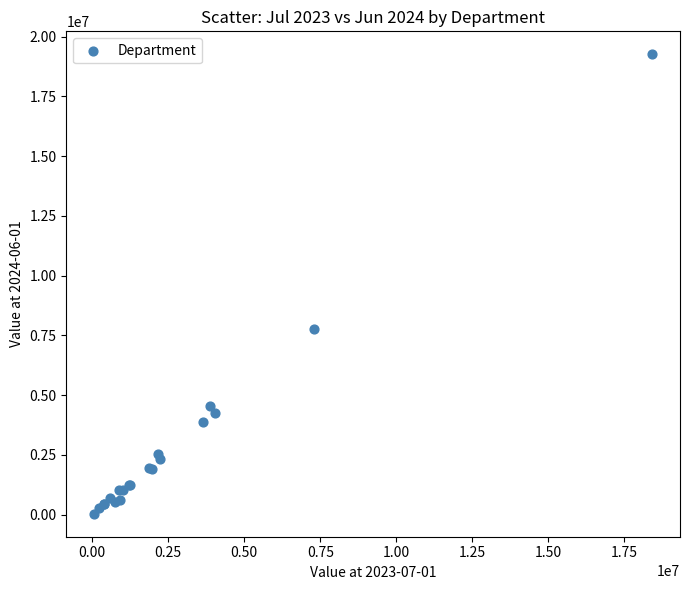

What Y value in the scatter plot is closest to 9650442?

7781922.9